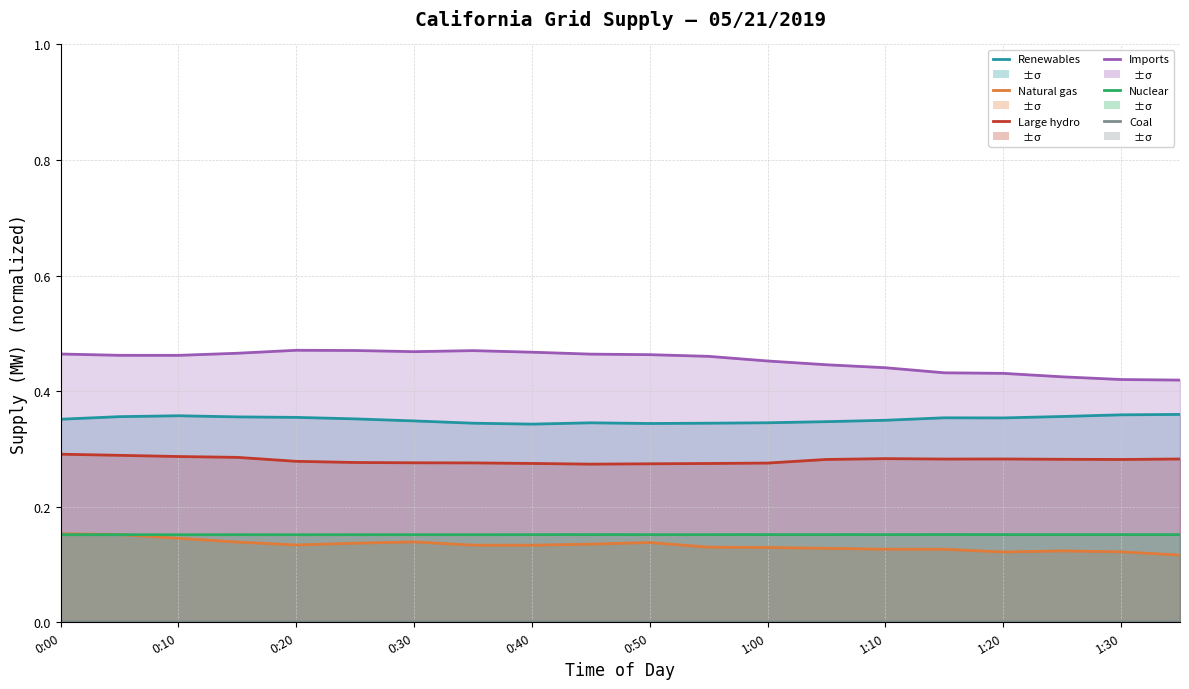

In Coal, how many points are higher than both neighbors (excluding endpoints)?

1